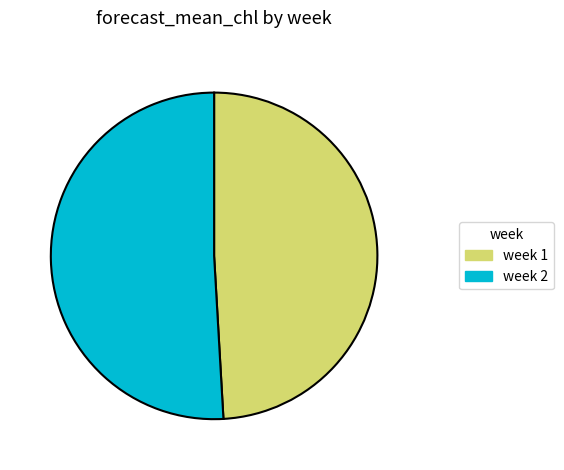

Is the sum of week 1 and week 2 greater than half?

Yes